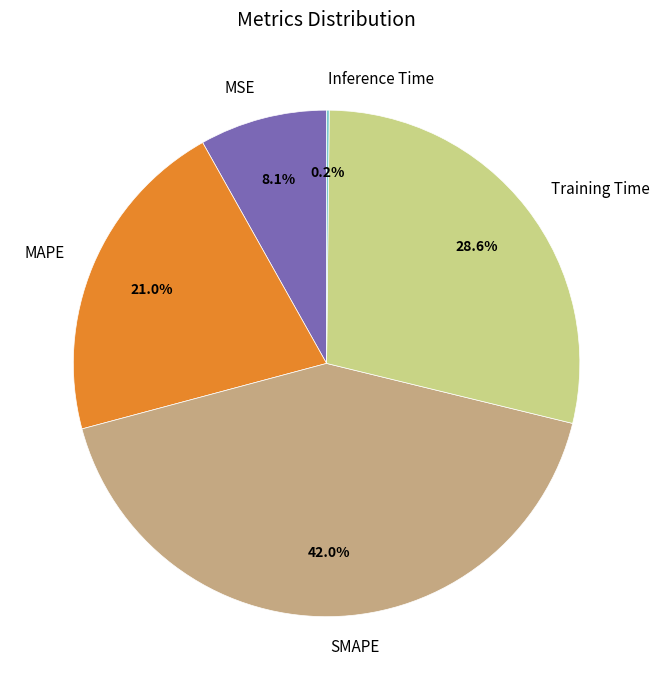

What is the total percentage of SMAPE and MSE?

50.2%